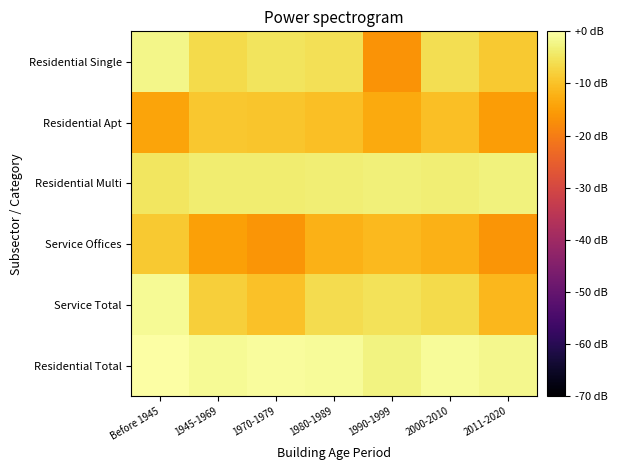

At how many categories does at least one series exceed -6?

7